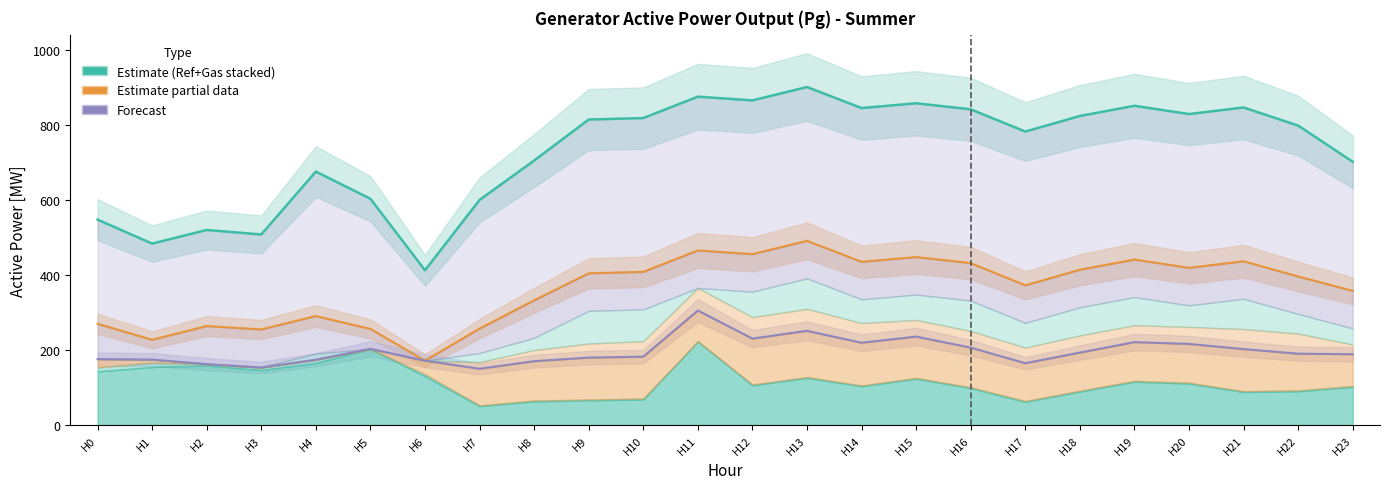

What is the value of the Gen7 (Ref+All Gas) point at the 1st from the left?

547.7